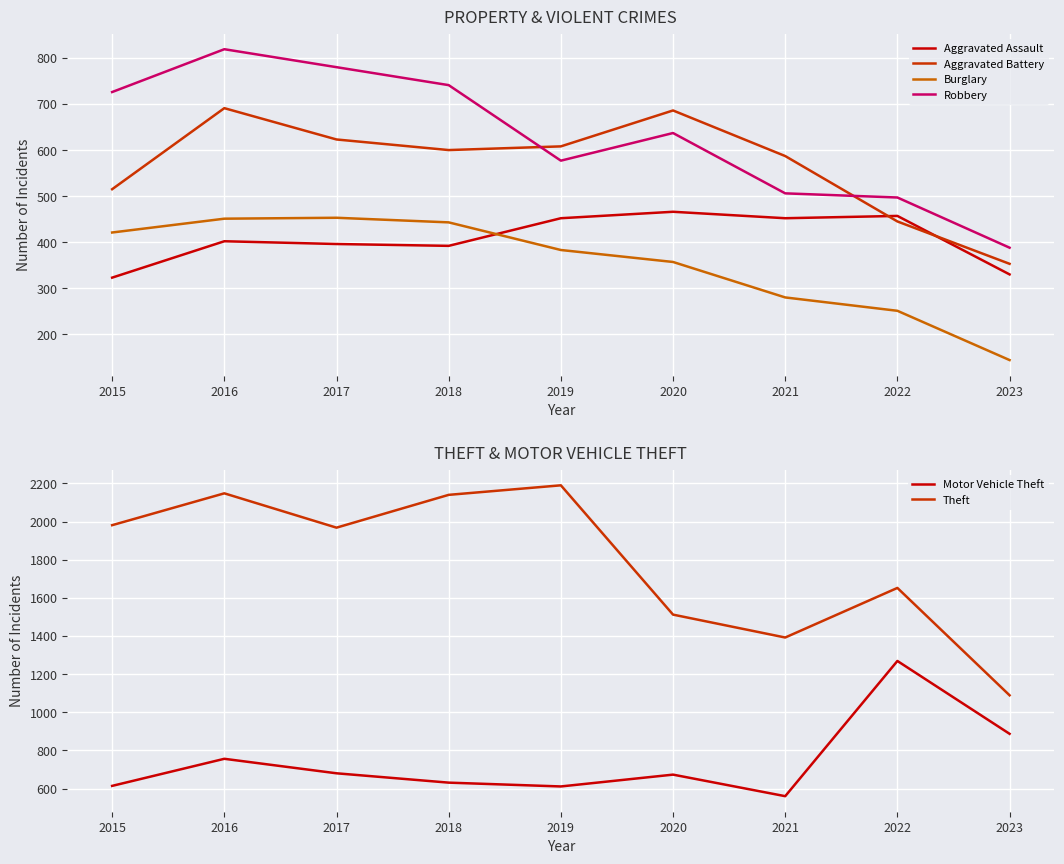

Reading right to left, extract all data points from this chart.

Aggravated Assault: 330	457	452	466	452	392	396	402	323
Aggravated Battery: 353	445	587	686	608	600	623	691	515
Burglary: 144	251	280	357	383	443	453	451	421
Robbery: 388	497	506	637	577	741	780	819	726
Motor Vehicle Theft: 887	1269	560	673	611	631	680	756	614
Theft: 1089	1652	1392	1512	2190	2140	1968	2148	1981